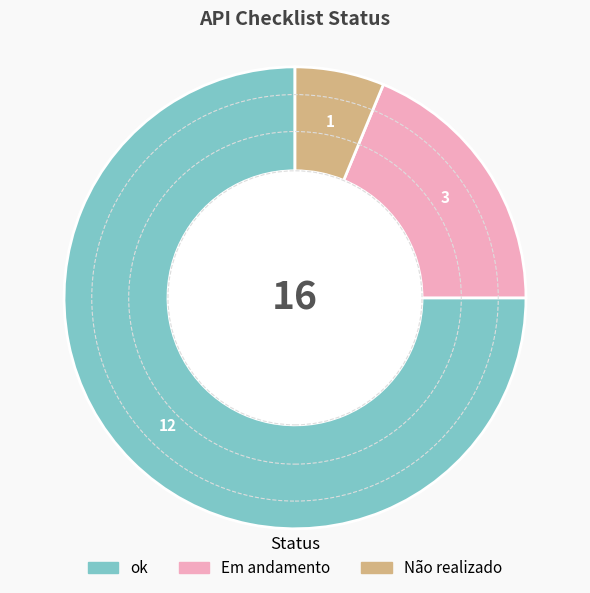

What is the ratio of the value at Não realizado to the value at Em andamento?

0.3